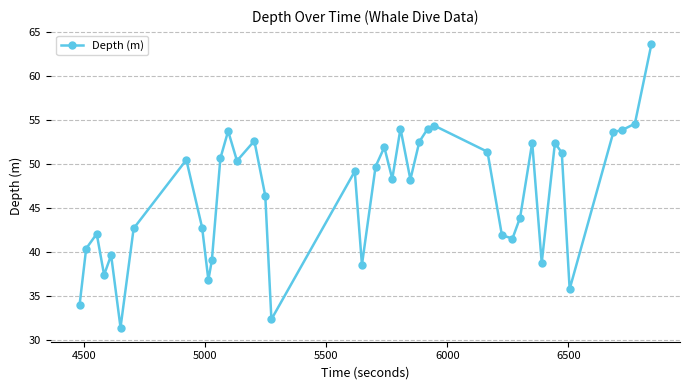

What is the value of the 3rd point from the left?

42.1